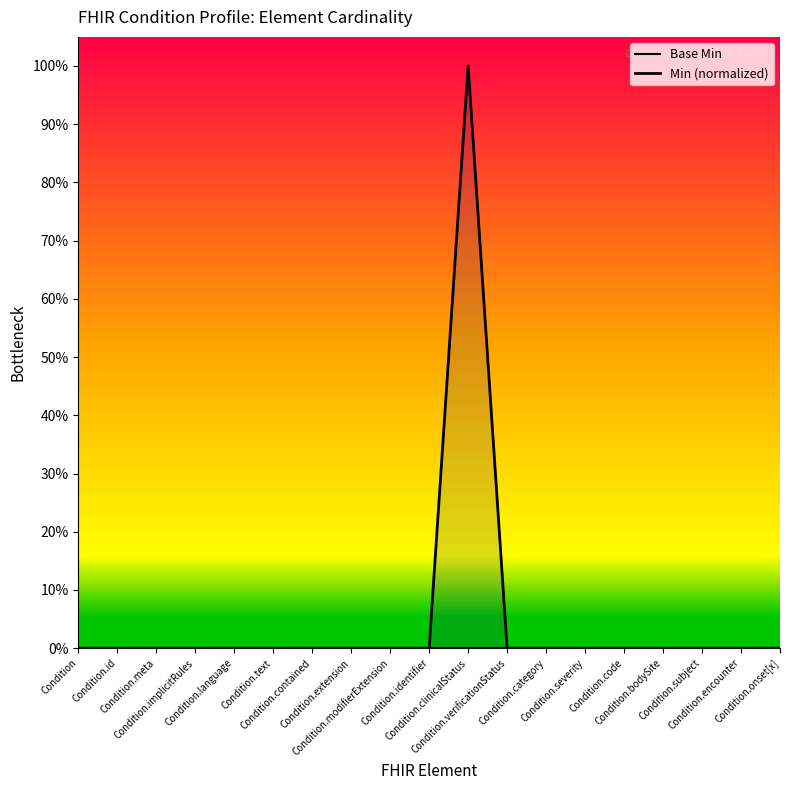

At Condition.category, list the series in order from largest to smallest.

Base Min, Min (normalized)